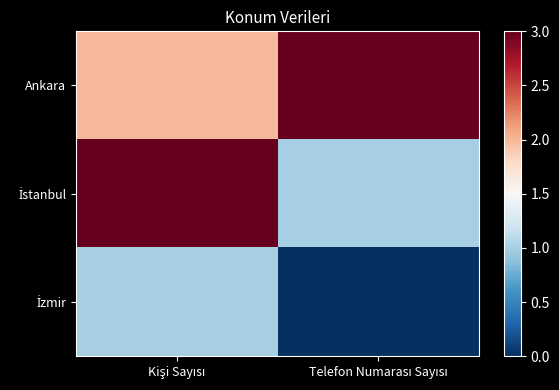

What is the total value across all series at Telefon Numarası Sayısı?

4